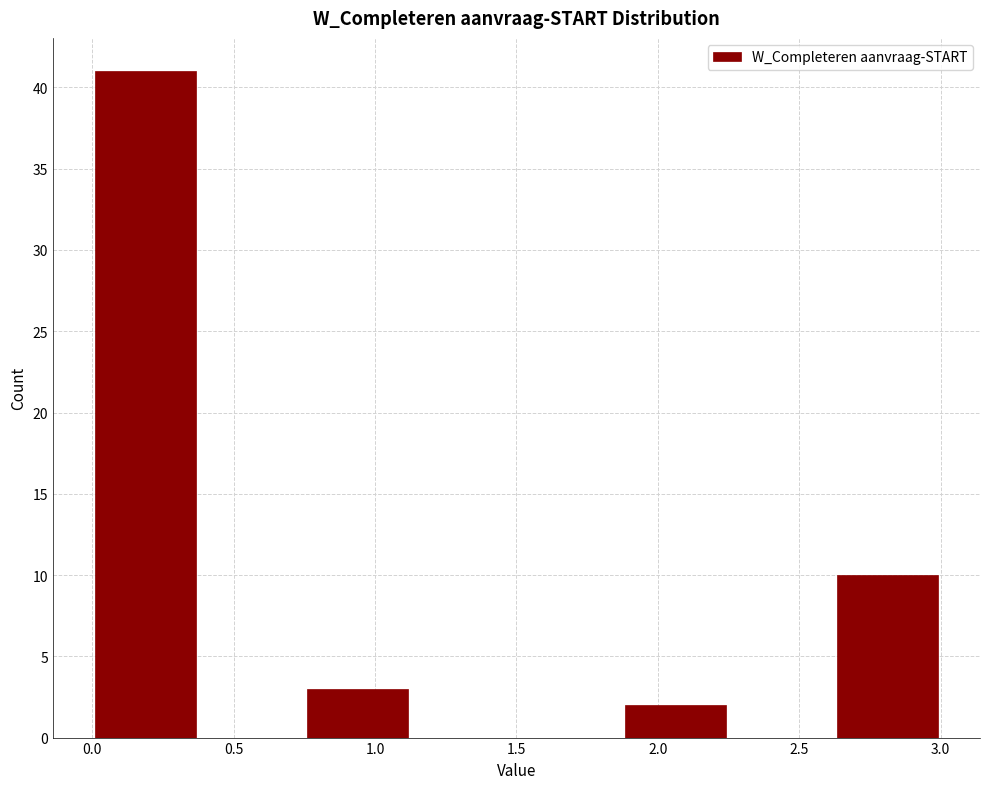

Which range on the x-axis has the tallest bar?

0.000 to 0.375